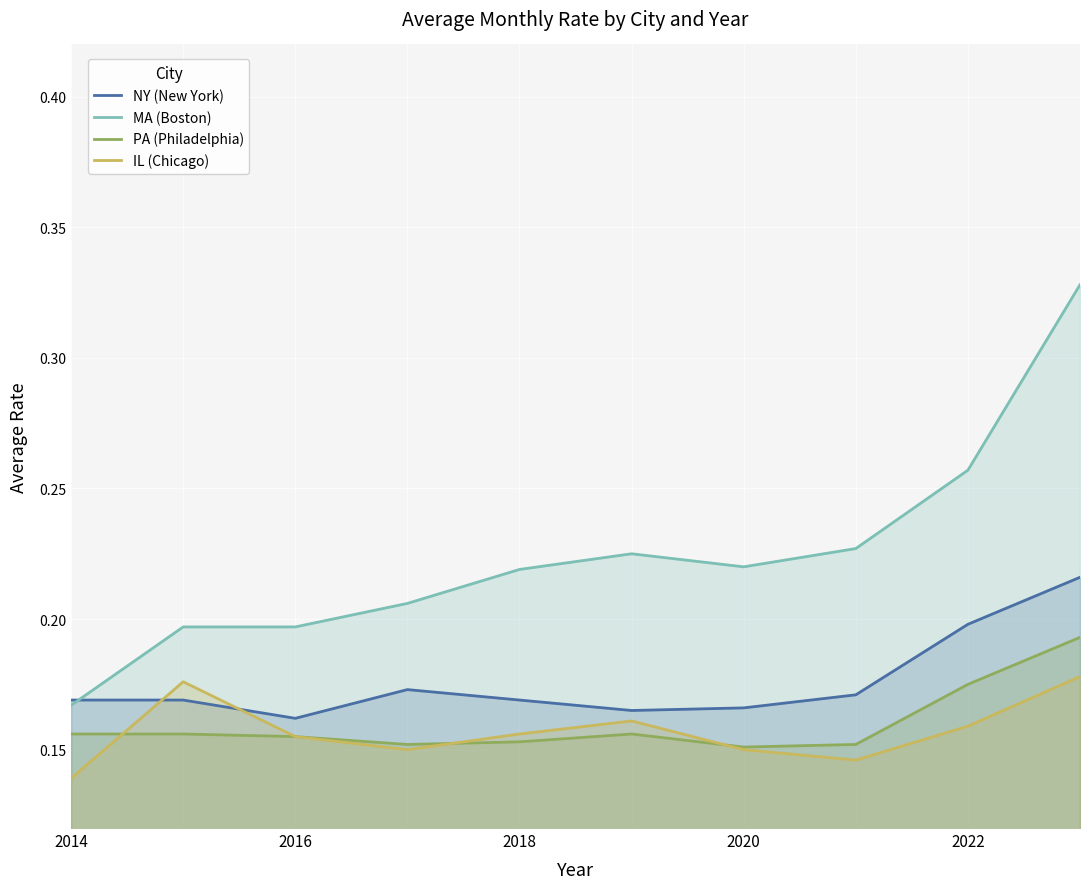

What are all the series names shown in the legend?

NY (New York), MA (Boston), PA (Philadelphia), IL (Chicago)